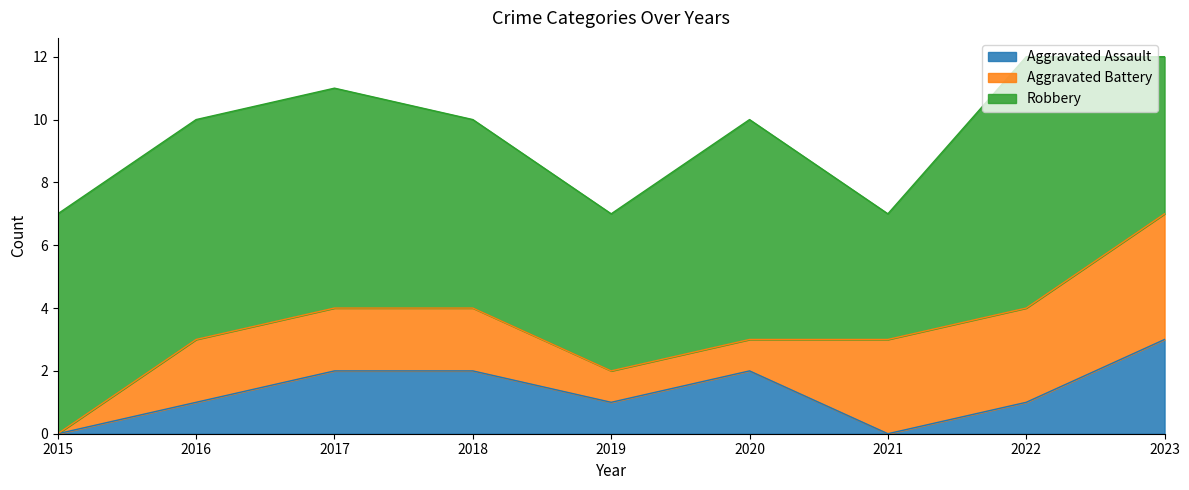

Between 2018 and 2023, which is larger?

2023